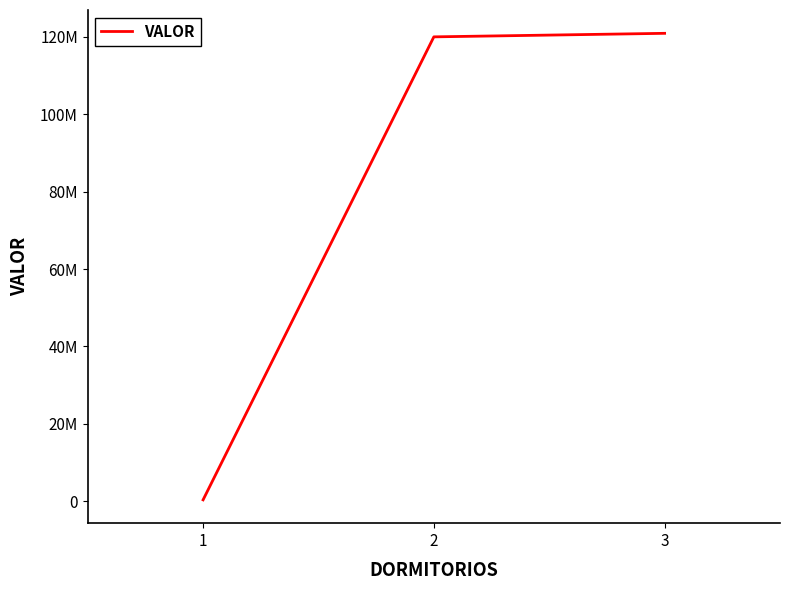

What is the value of the 3rd point from the left?

120912588